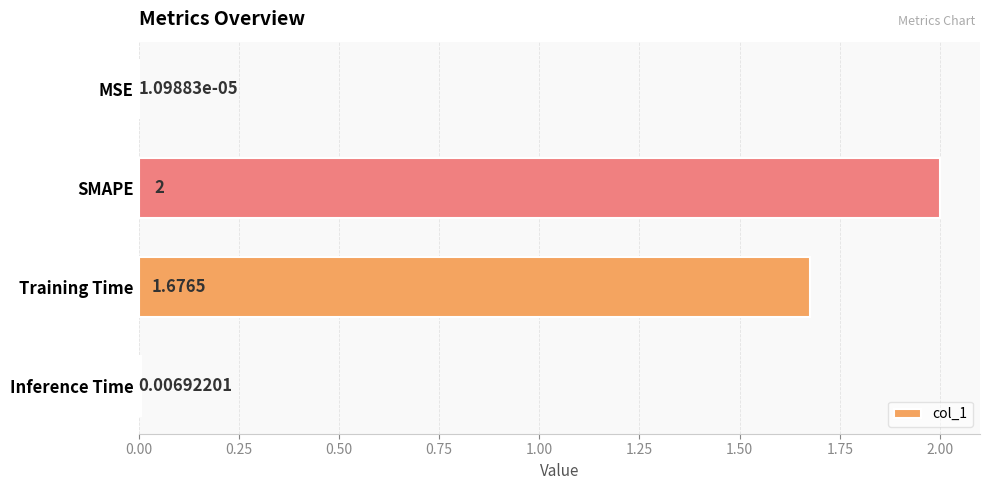

At which label is the value closest to 1?

Training Time